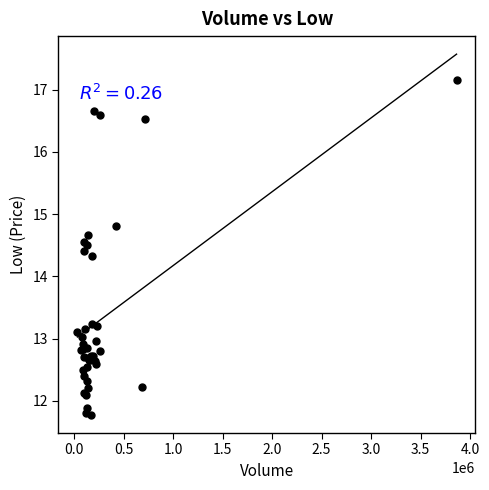

What Y value in the scatter plot is closest to 14?

14.3